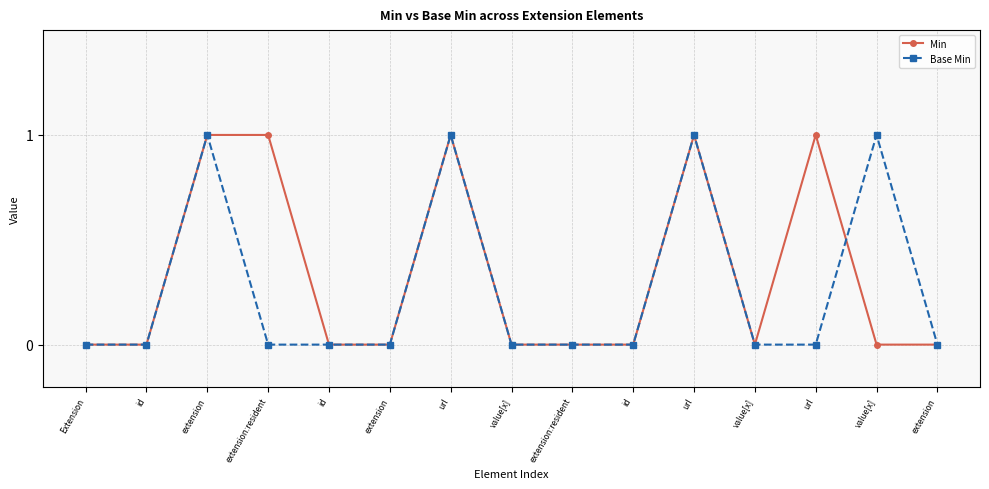

How many lines are shown in the chart?

2